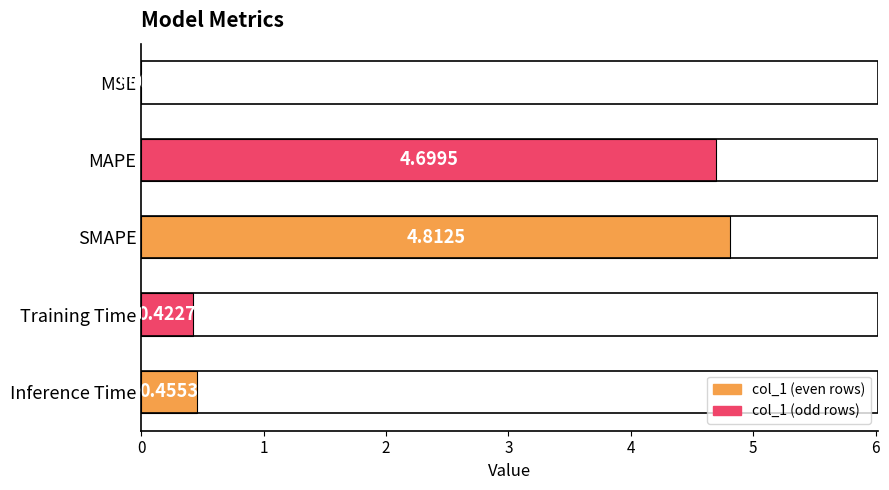

What is the change in value from MAPE to Inference Time?

-4.2